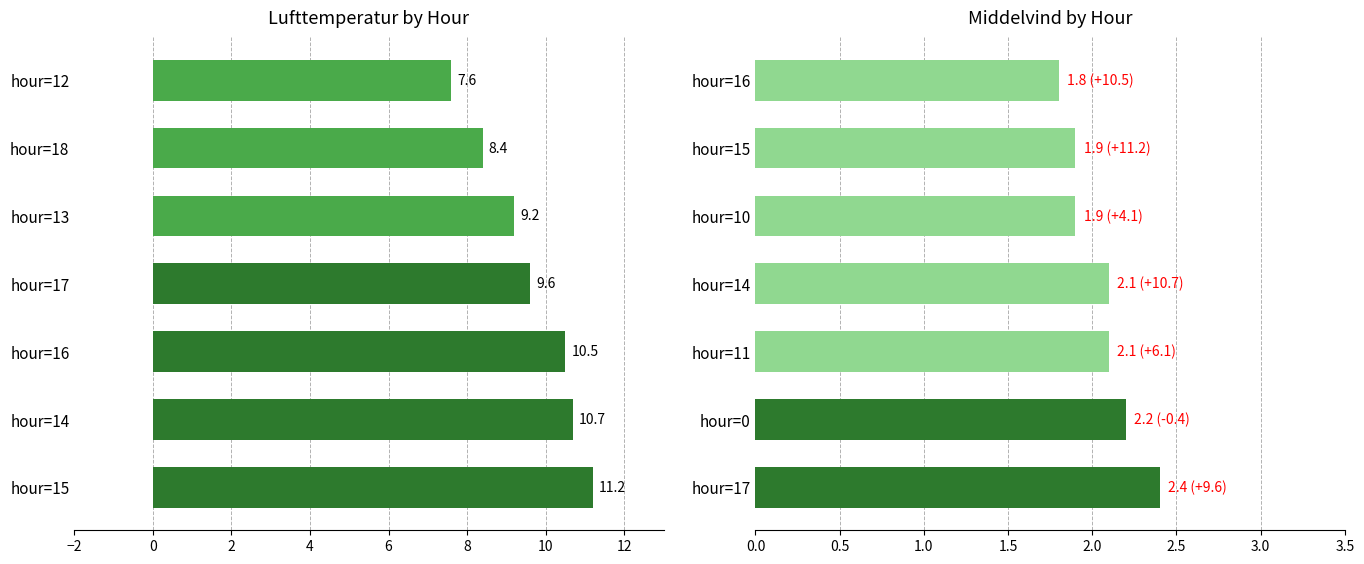

What is the average value of the Middelvind series?

2.1